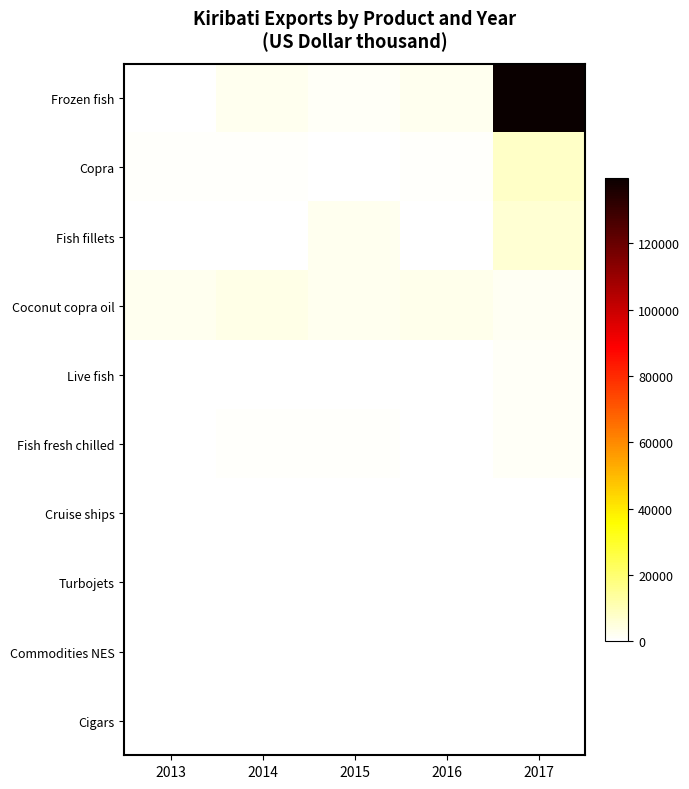

Reading right to left, what are all the values shown in this chart?

Frozen fish: 2017=139823	2016=2663	2015=1135	2014=2238	2013=0
Copra: 2017=8148	2016=1007	2015=0	2014=962	2013=833
Fish fillets: 2017=6452	2016=0	2015=2592	2014=0	2013=0
Coconut copra oil: 2017=2151	2016=3013	2015=2462	2014=3514	2013=2256
Live fish: 2017=1300	2016=0	2015=0	2014=0	2013=68
Fish fresh chilled: 2017=1135	2016=37	2015=846	2014=585	2013=254
Cruise ships: 2017=450	2016=0	2015=0	2014=0	2013=0
Turbojets: 2017=285	2016=0	2015=0	2014=0	2013=0
Commodities NES: 2017=255	2016=0	2015=0	2014=23	2013=54
Cigars: 2017=159	2016=0	2015=2	2014=27	2013=0